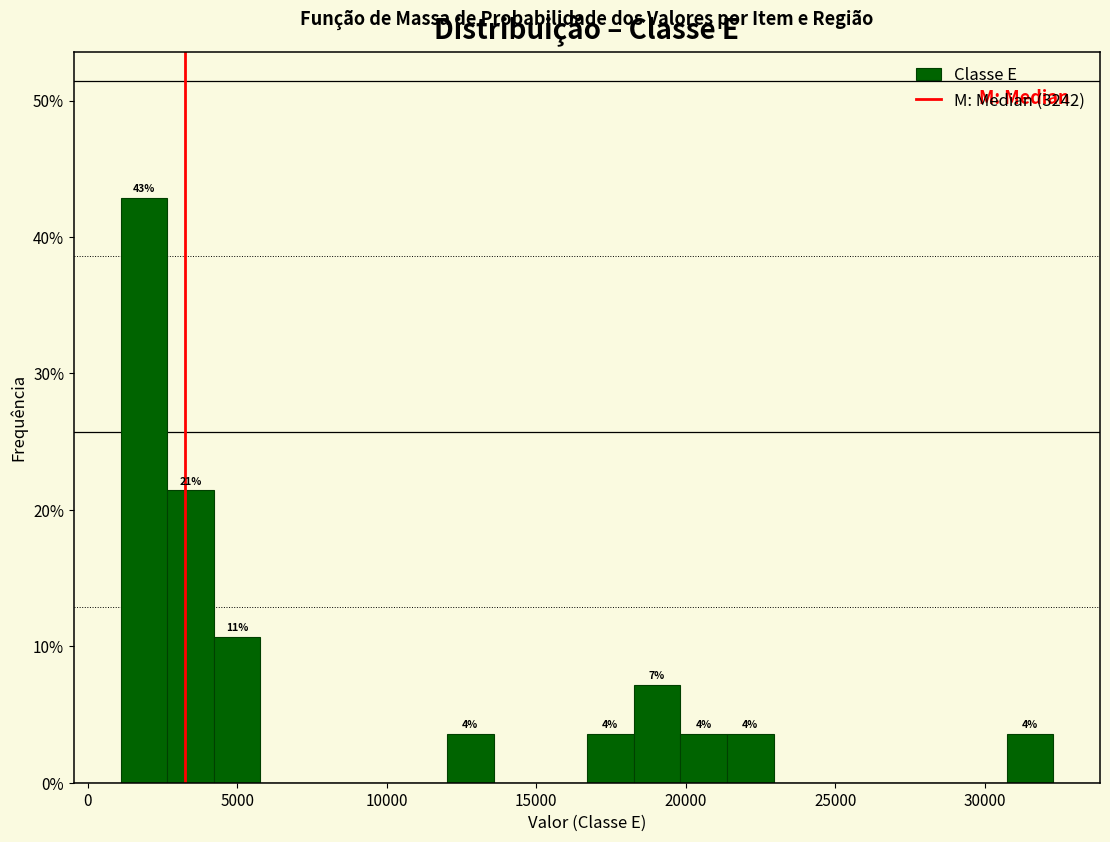

Read against the x-axis, roughly where is the centre of the tallest bar?

2000